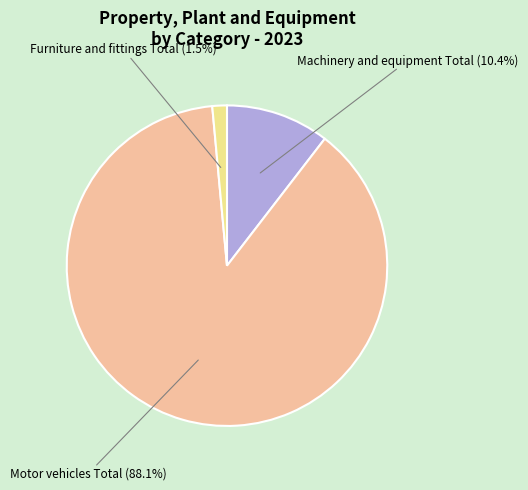

Does any single category account for the majority?

Yes